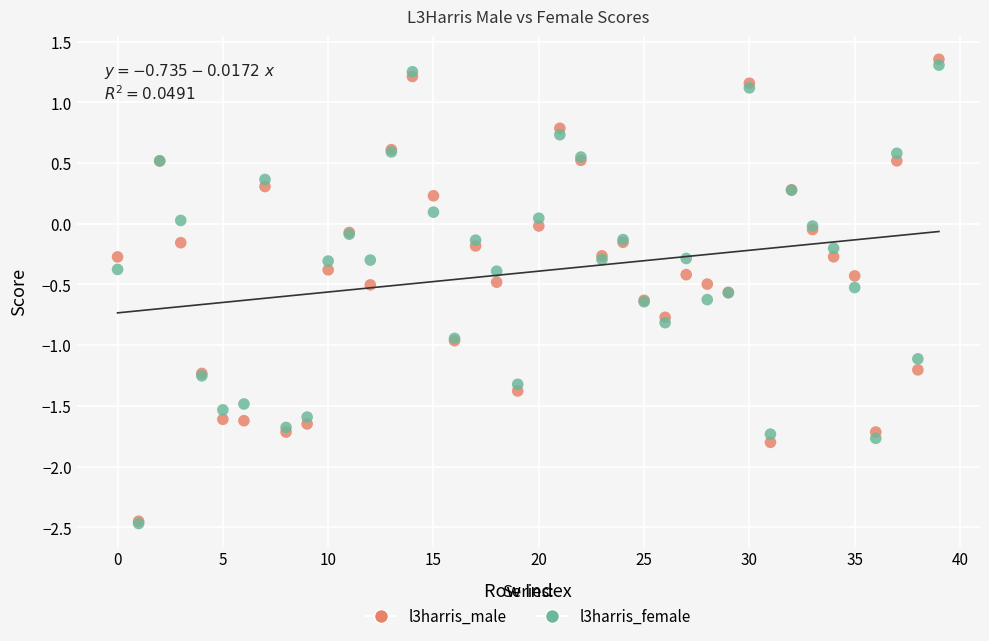

What are all the series names shown in the legend?

l3harris_male, l3harris_female